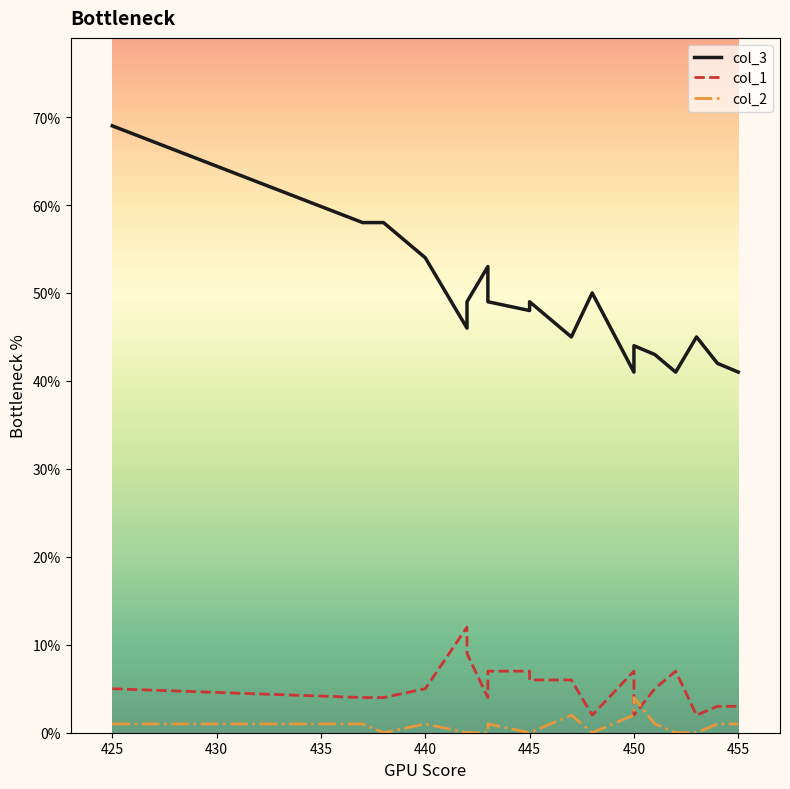

Which series has the largest total across all categories?

col_3